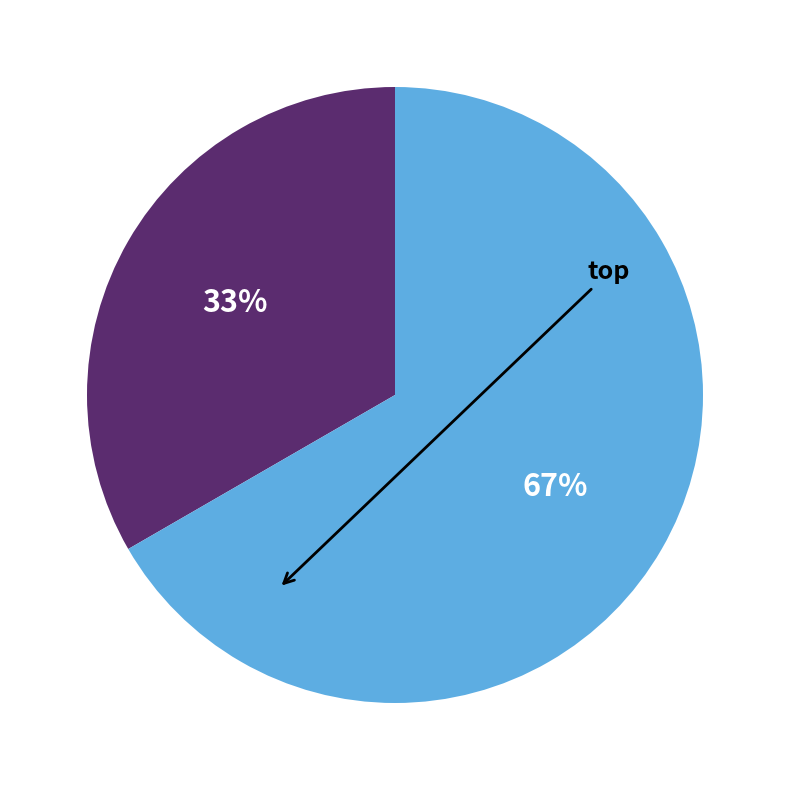

To the nearest percent, what is the average slice percentage?

50%